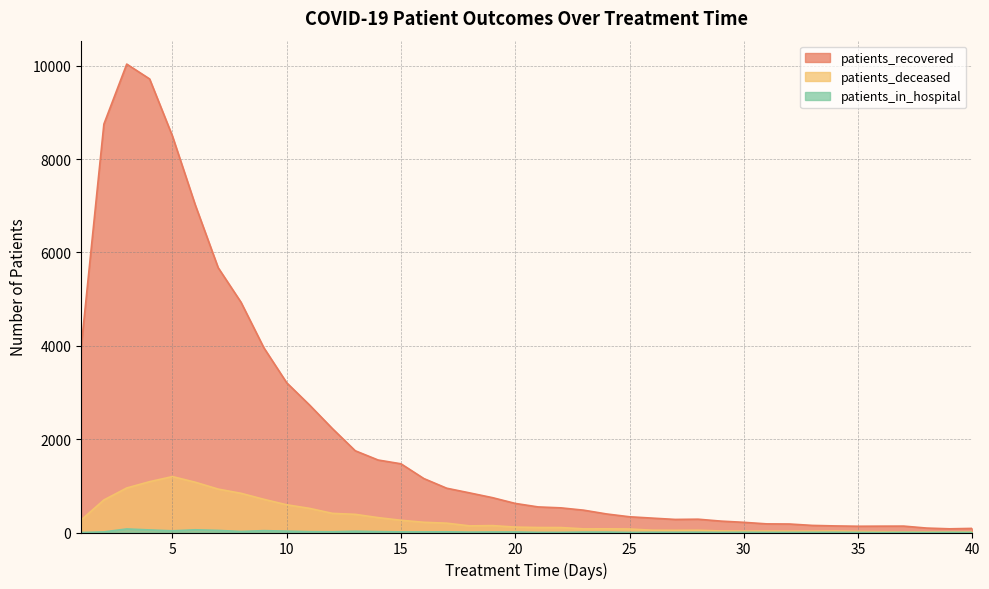

Which series changed the most between 22 and 34?

patients_recovered